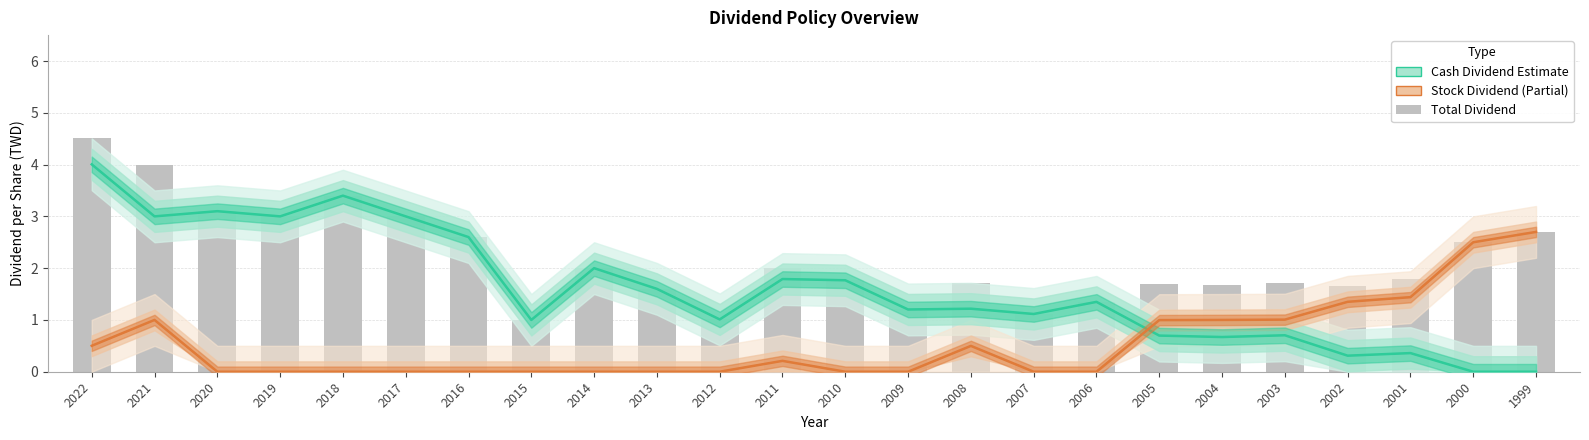

What are all the series names shown in the legend?

Cash Dividend (Estimate), Stock Dividend (Partial), Total Dividend (bar)